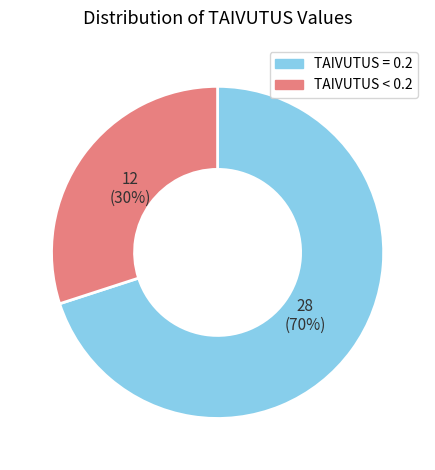

How many segments does this pie chart have?

2